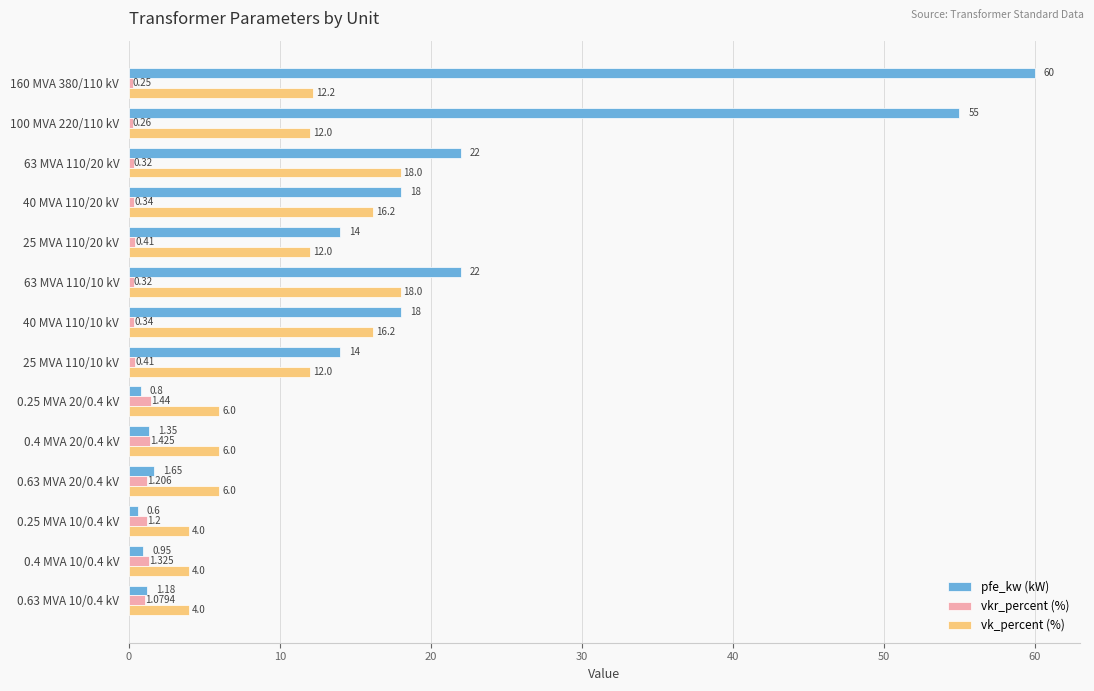

Which series has the widest spread of values?

pfe_kw (kW)